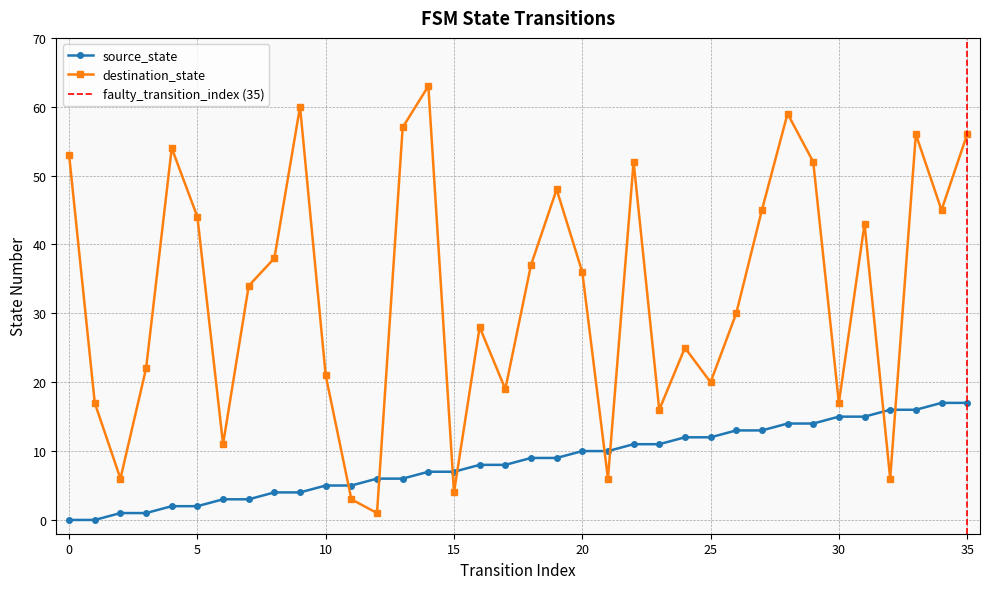

Reading right to left, transcribe all the data shown in this chart.

source_state: 35=17	34=17	33=16	32=16	31=15	30=15	29=14	28=14	27=13	26=13	25=12	24=12	23=11	22=11	21=10	20=10	19=9	18=9	17=8	16=8	15=7	14=7	13=6	12=6	11=5	10=5	9=4	8=4	7=3	6=3	5=2	4=2	3=1	2=1	1=0	0=0
destination_state: 35=56	34=45	33=56	32=6	31=43	30=17	29=52	28=59	27=45	26=30	25=20	24=25	23=16	22=52	21=6	20=36	19=48	18=37	17=19	16=28	15=4	14=63	13=57	12=1	11=3	10=21	9=60	8=38	7=34	6=11	5=44	4=54	3=22	2=6	1=17	0=53